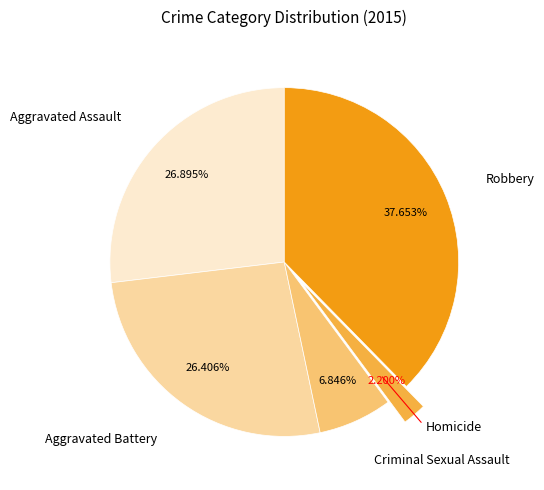

To the nearest percent, what is the average slice percentage?

20%